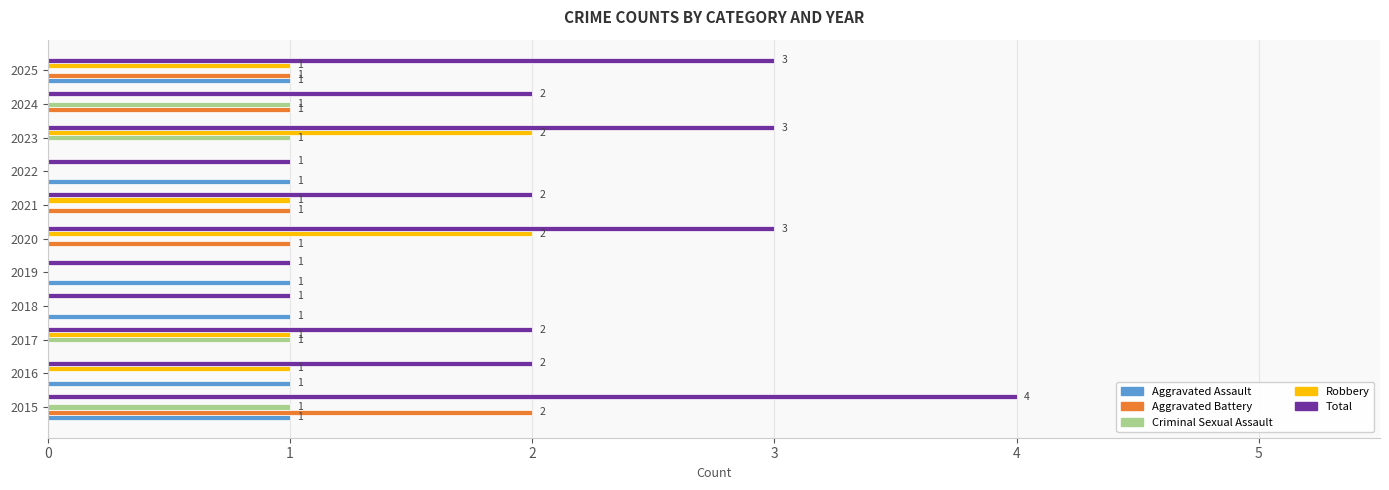

Is it true that Criminal Sexual Assault equals 2 at 2015?

False